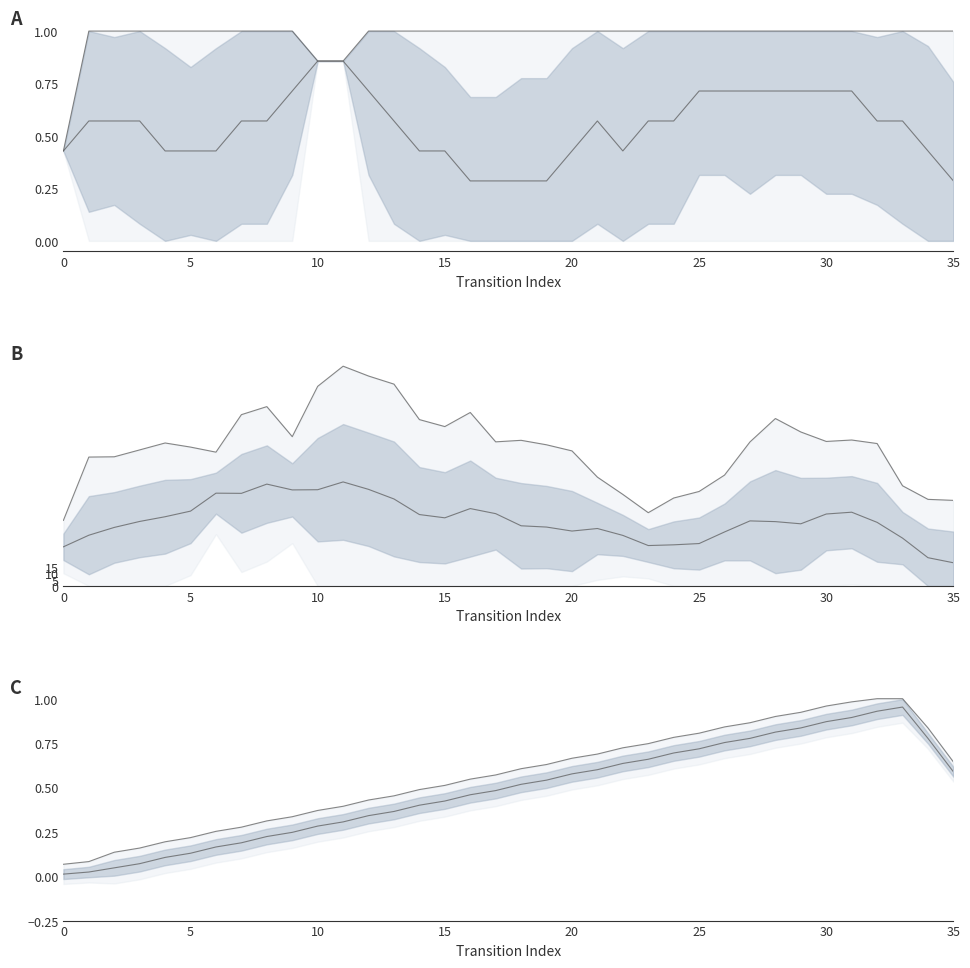

What is the label of the 7th point from the right?

29